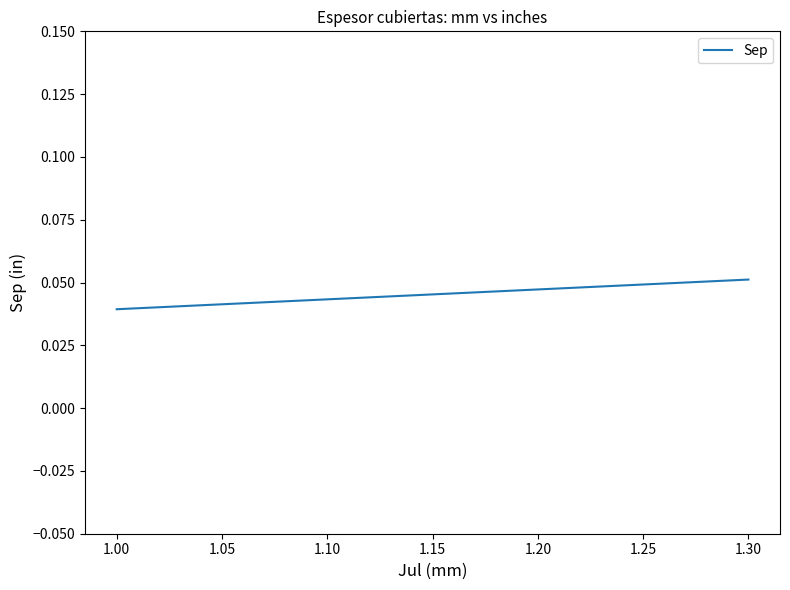

Which has a higher value, 1.30 or 1.00?

1.30